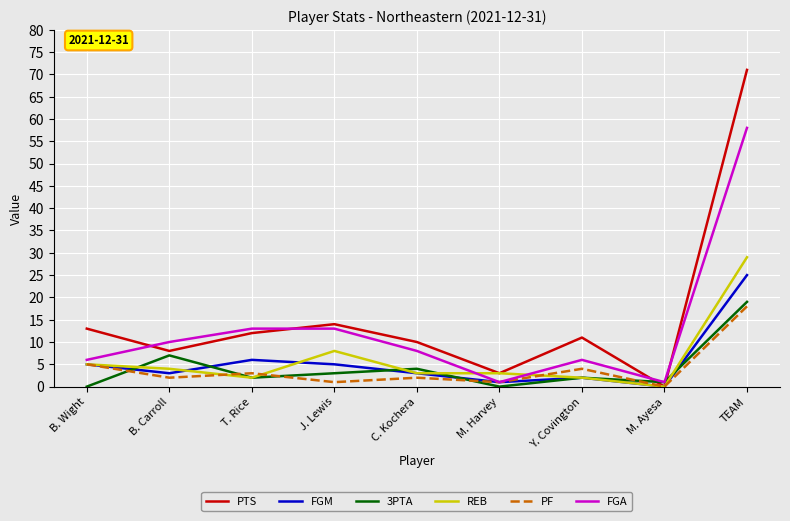

At which label does PTS first exceed 11?

B. Wight